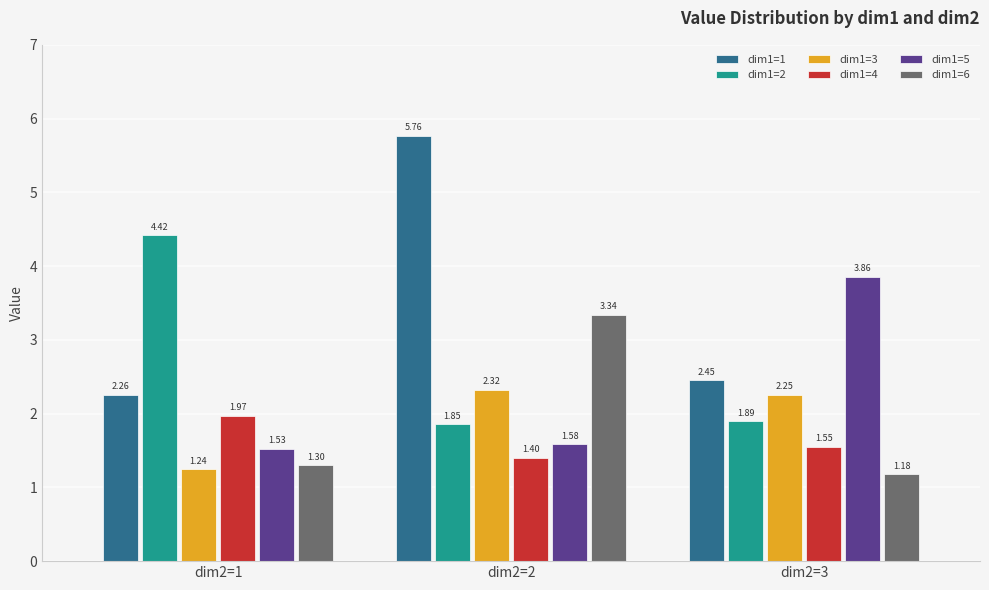

True or false: dim1=3 has a value of 2.1 at dim2=1.

False